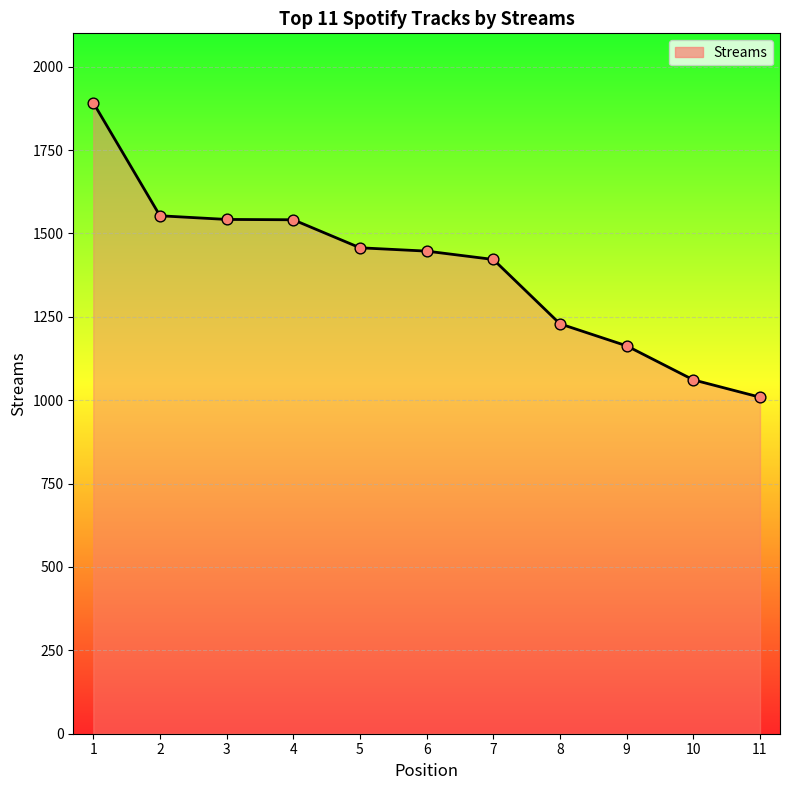

Approximately how many times larger is the value at 9 compared to 11?

1.2